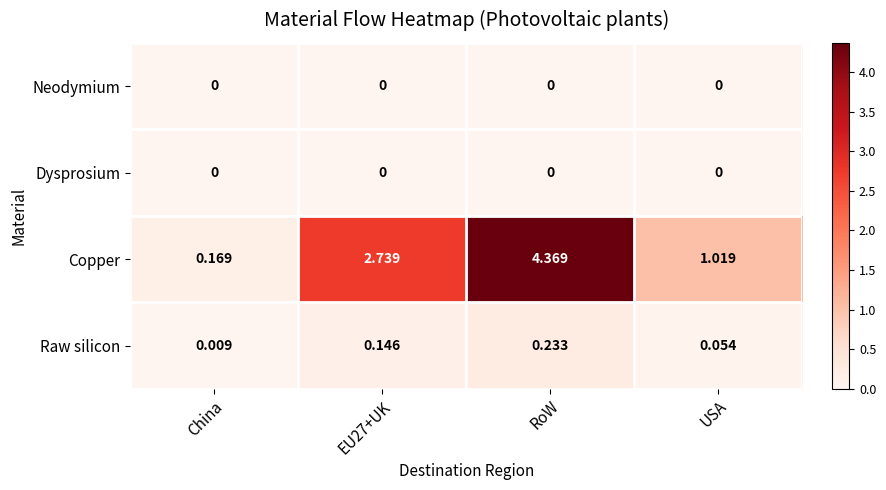

At which category is the sum across all series the highest?

RoW